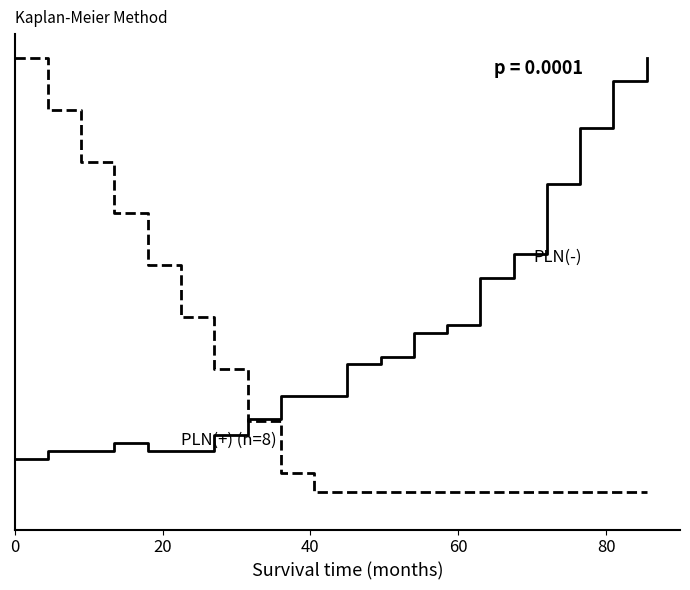

Is this an area chart (filled region under the line)?

No